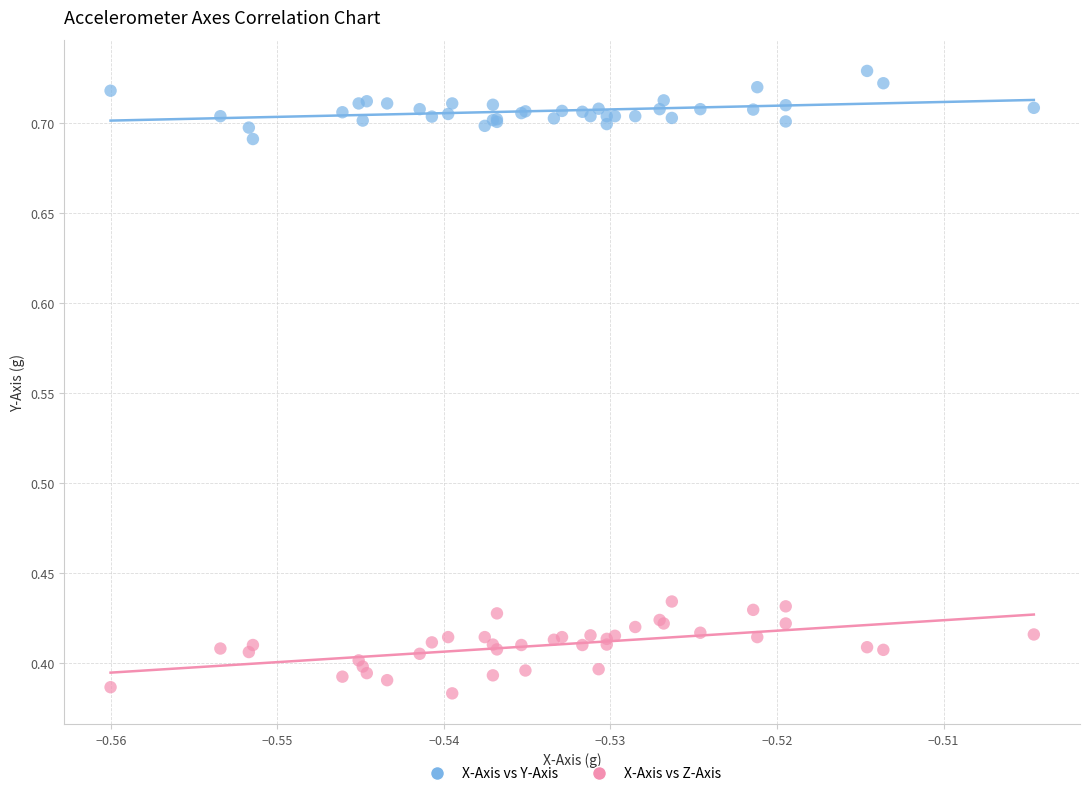

Which series reaches the maximum Y coordinate?

X-Axis vs Y-Axis